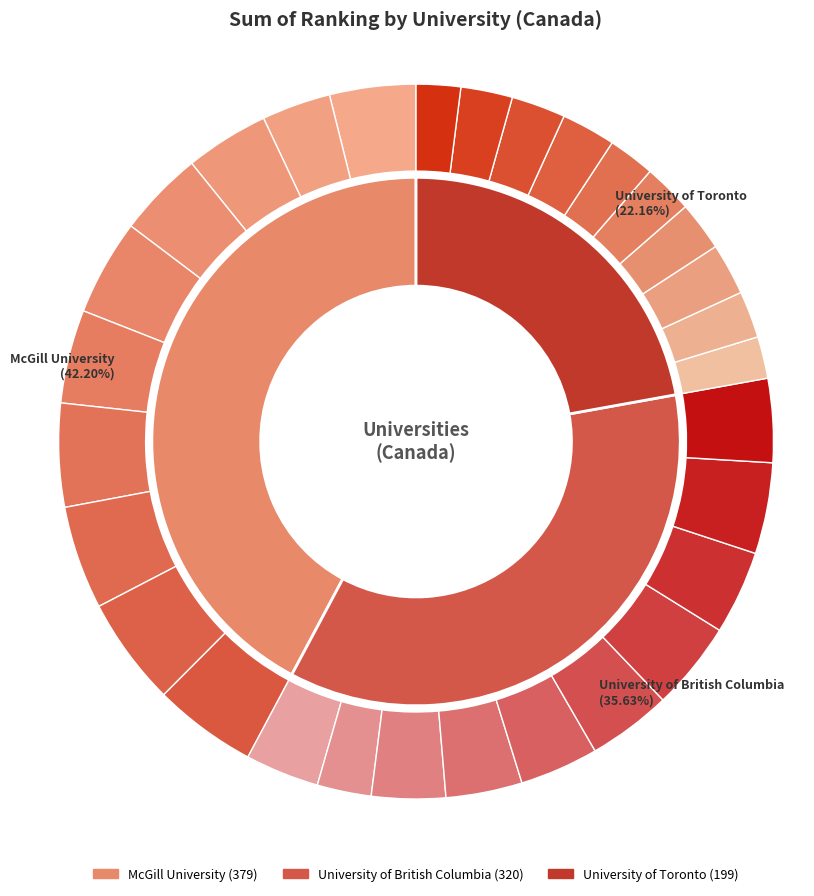

How much of the chart is everything except 2015?

89.7%